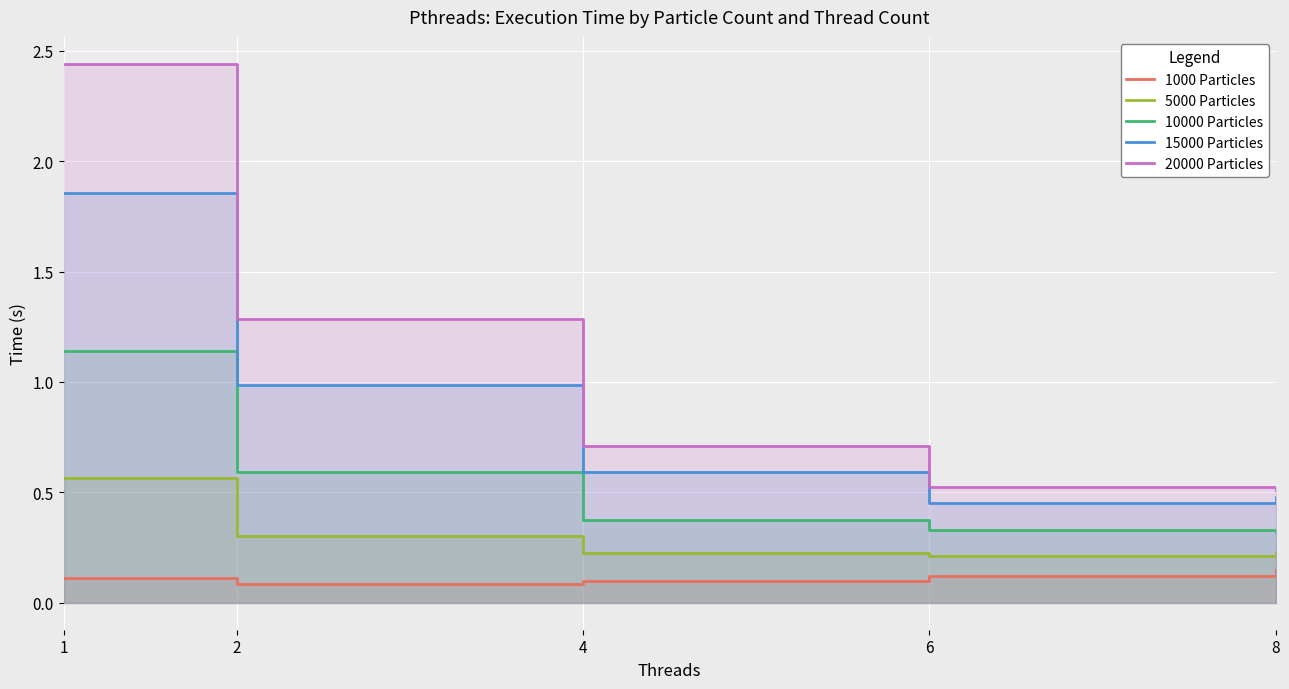

List the series in order of their overall mean, lowest first.

1000 Particles, 5000 Particles, 10000 Particles, 15000 Particles, 20000 Particles